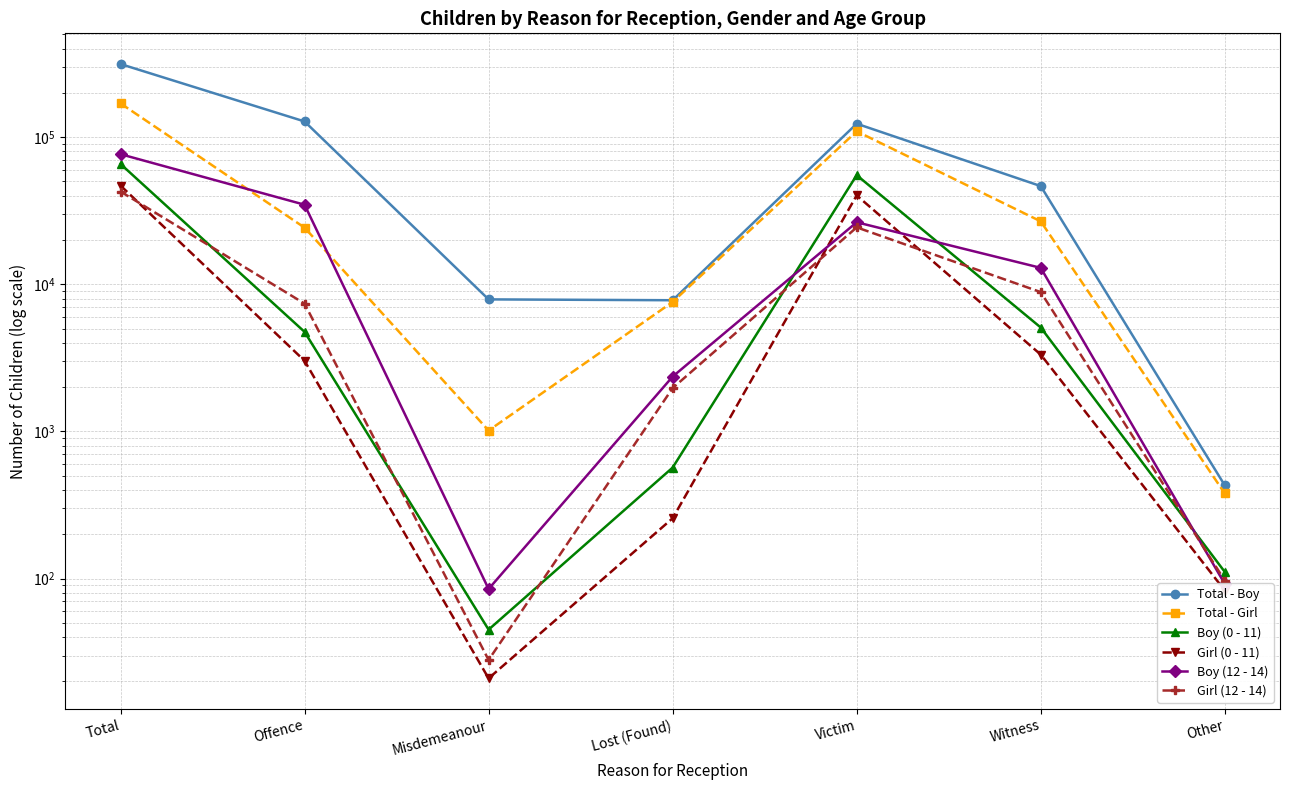

Reading left to right, transcribe all the data shown in this chart.

Total - Boy: 313674	127752	7894	7790	123339	46469	430
Total - Girl: 169510	24259	1014	7584	109512	26762	379
Boy (0 - 11): 65699	4750	45	568	55141	5084	111
Girl (0 - 11): 46869	3021	21	257	40159	3328	83
Boy (12 - 14): 76567	34719	85	2359	26384	12928	92
Girl (12 - 14): 42691	7387	28	1970	24362	8847	97